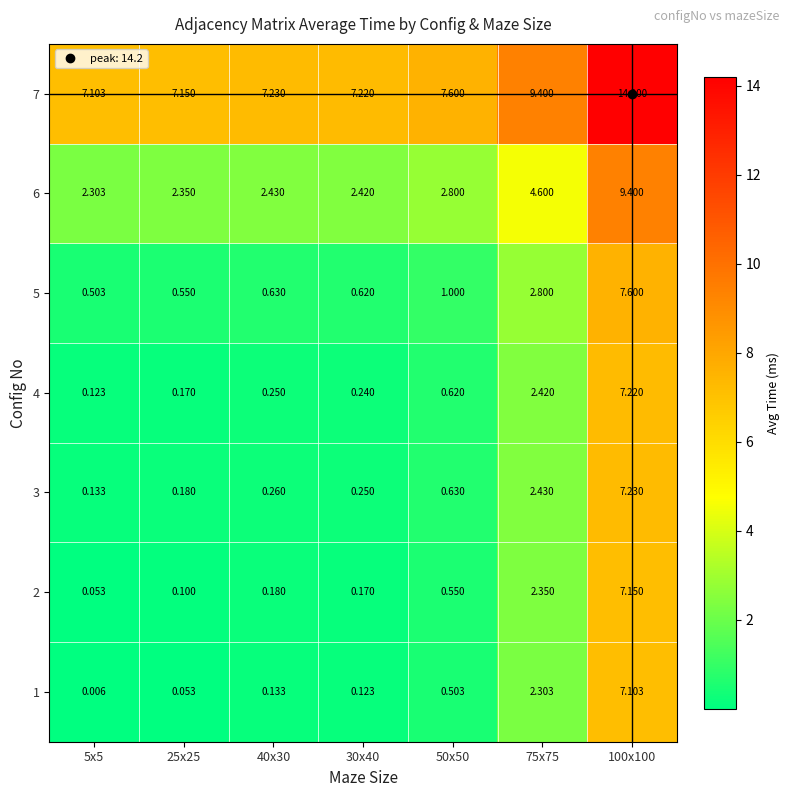

Is the value of 4 at 25x25 greater than the value of 3 at 25x25?

No